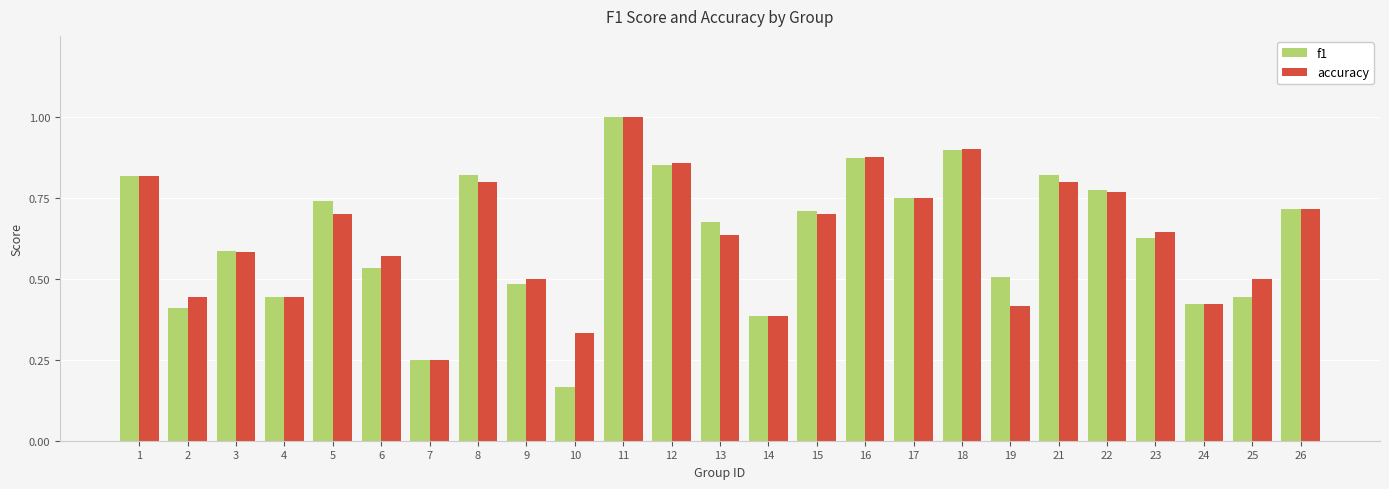

How many bars are there in total?

50